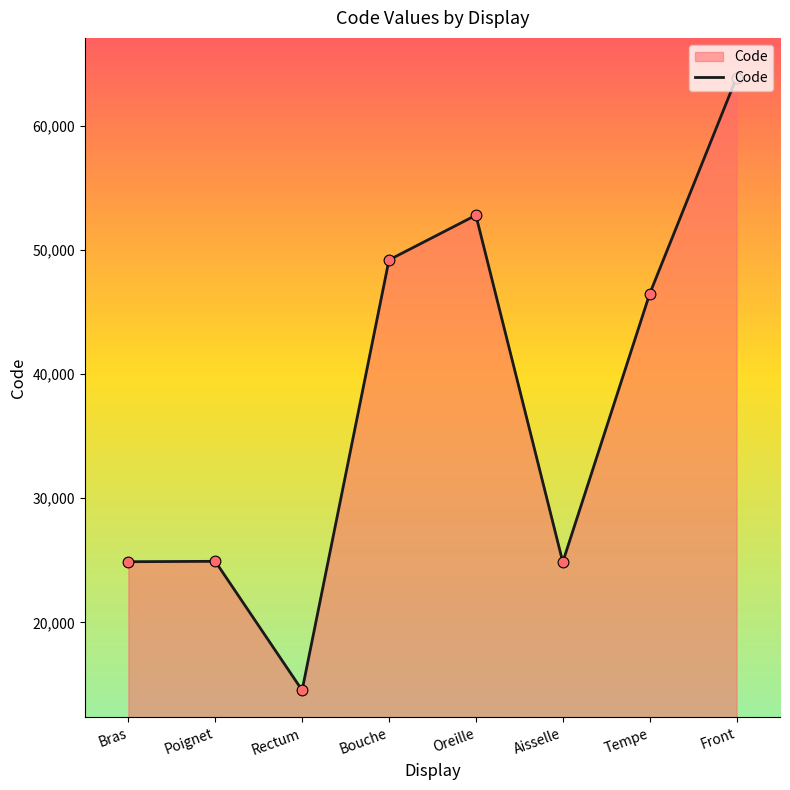

What is the change in value from Rectum to Oreille?

+38236